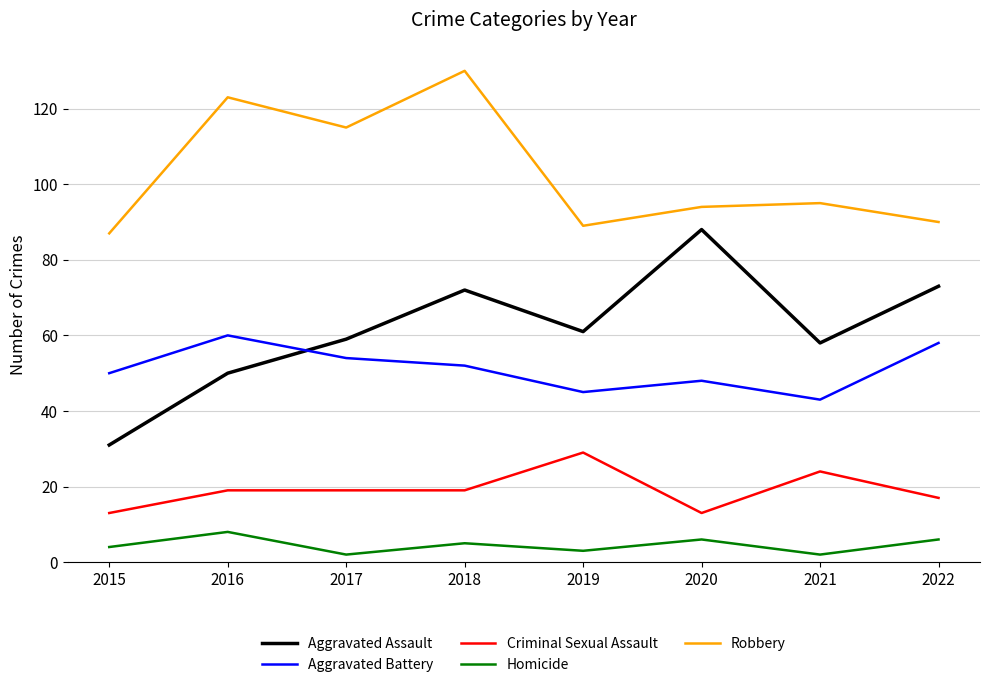

Reading left to right, extract all data points from this chart.

Aggravated Assault: 2015=31	2016=50	2017=59	2018=72	2019=61	2020=88	2021=58	2022=73
Aggravated Battery: 2015=50	2016=60	2017=54	2018=52	2019=45	2020=48	2021=43	2022=58
Criminal Sexual Assault: 2015=13	2016=19	2017=19	2018=19	2019=29	2020=13	2021=24	2022=17
Homicide: 2015=4	2016=8	2017=2	2018=5	2019=3	2020=6	2021=2	2022=6
Robbery: 2015=87	2016=123	2017=115	2018=130	2019=89	2020=94	2021=95	2022=90